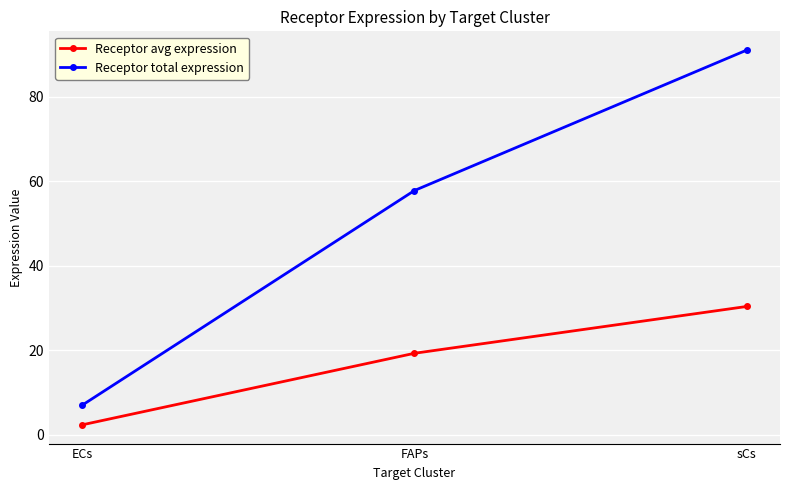

Rank the series by their average value, from highest to lowest.

Receptor total expression, Receptor avg expression